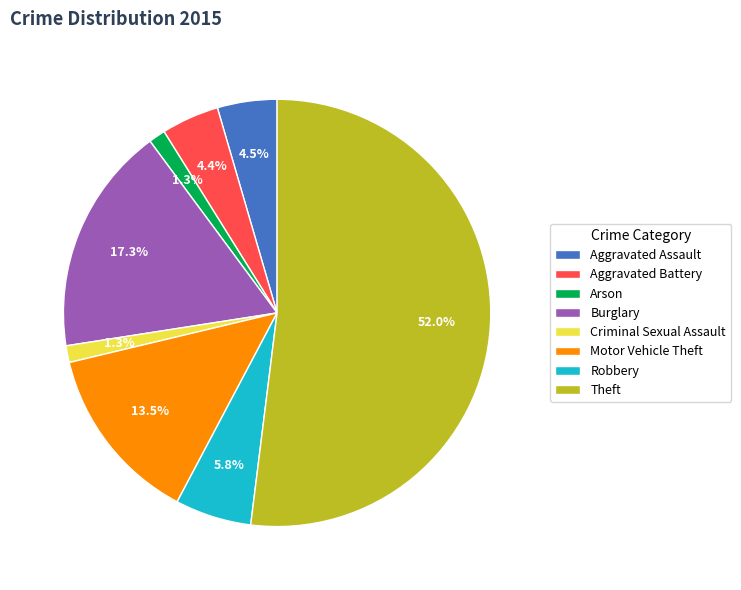

Which slice is the largest?

Theft